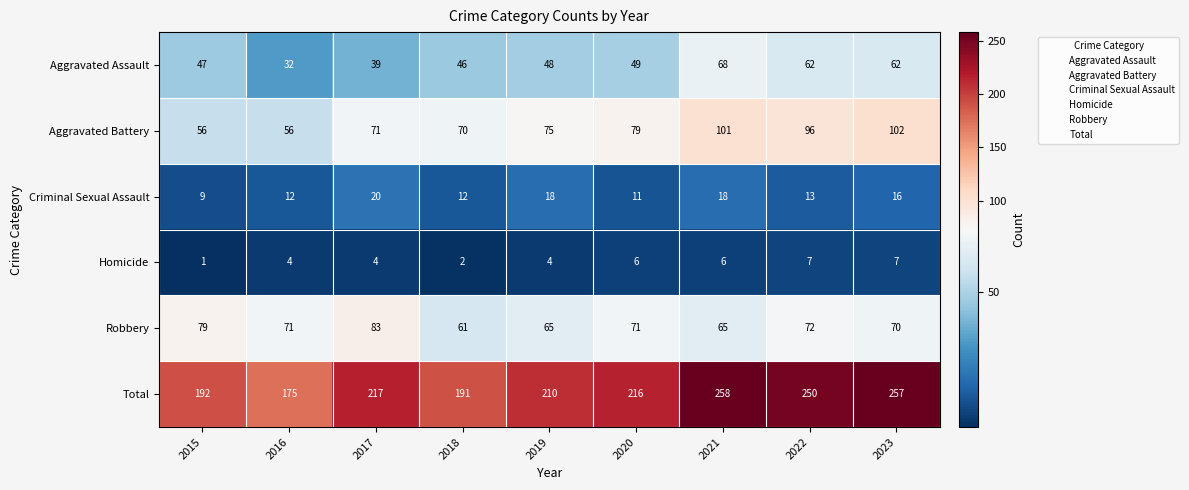

What is the difference between the highest and lowest values at 2022?

243